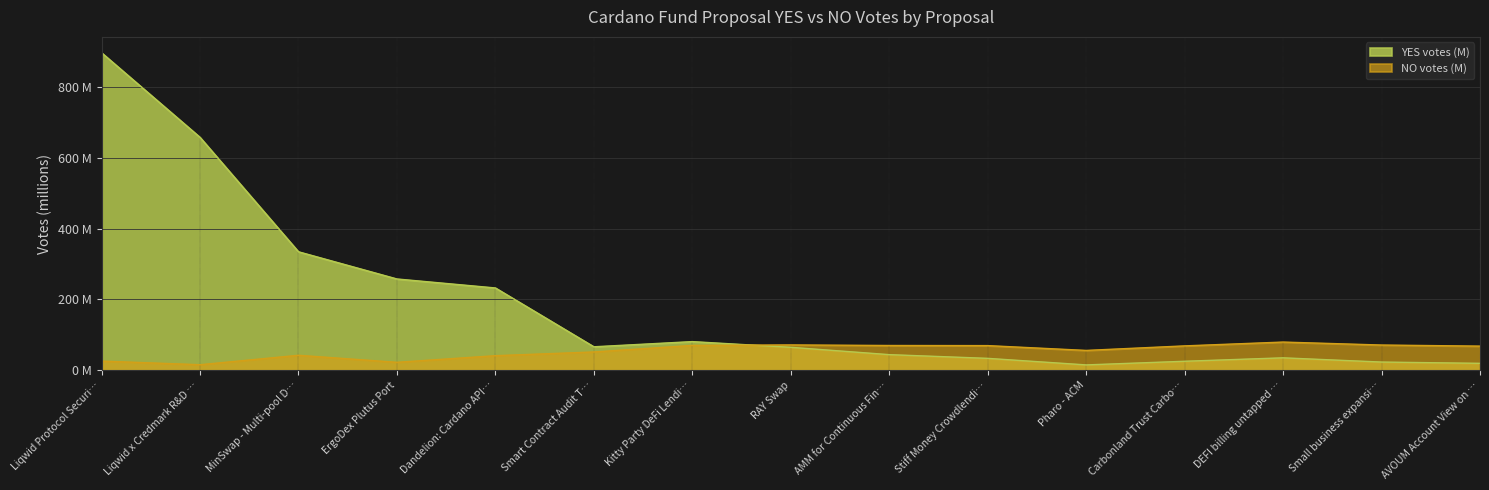

Between RAY Swap and Stiff Money Crowdlendi…, which series saw the biggest shift?

YES votes (M)